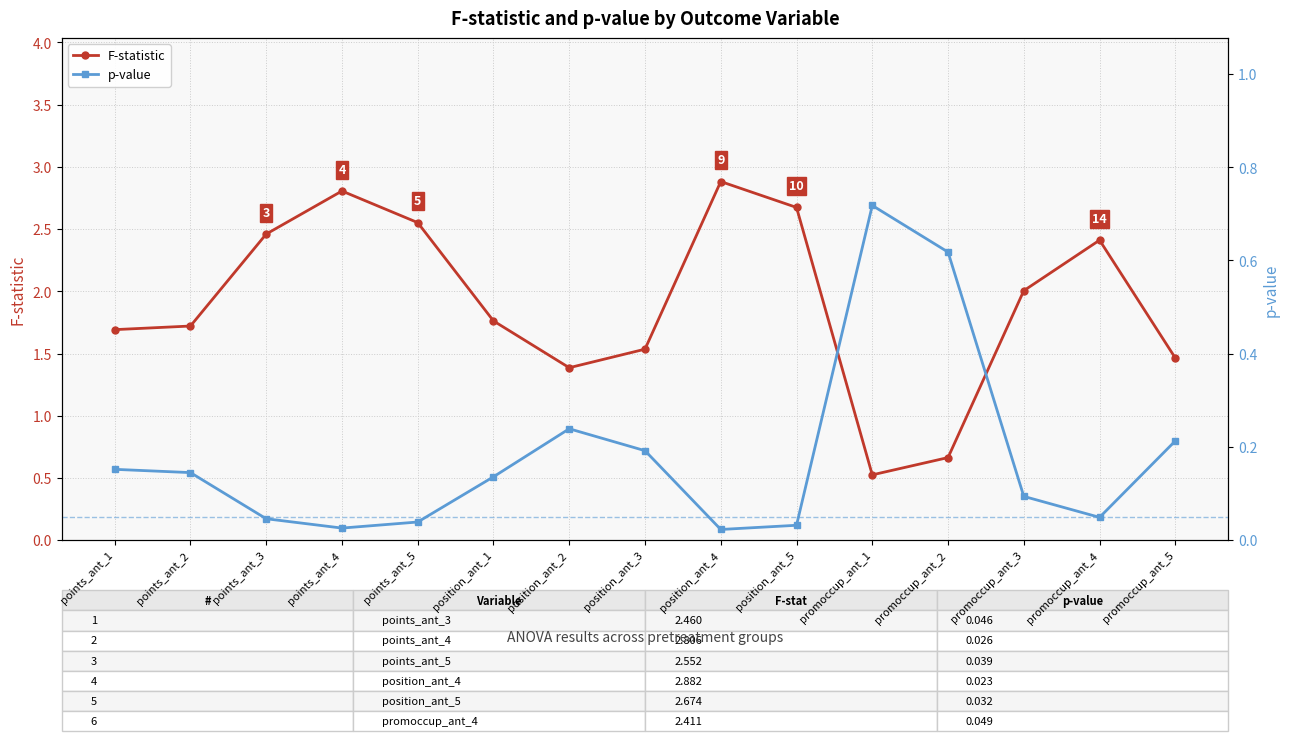

Reading left to right, what are all the values shown in this chart?

F-statistic: points_ant_1=1.7	points_ant_2=1.7	points_ant_3=2.5	points_ant_4=2.8	points_ant_5=2.6	position_ant_1=1.8	position_ant_2=1.4	position_ant_3=1.5	position_ant_4=2.9	position_ant_5=2.7	promoccup_ant_1=0.5	promoccup_ant_2=0.7	promoccup_ant_3=2.0	promoccup_ant_4=2.4	promoccup_ant_5=1.5
p-value: points_ant_1=0.2	points_ant_2=0.1	points_ant_3=0.0	points_ant_4=0.0	points_ant_5=0.0	position_ant_1=0.1	position_ant_2=0.2	position_ant_3=0.2	position_ant_4=0.0	position_ant_5=0.0	promoccup_ant_1=0.7	promoccup_ant_2=0.6	promoccup_ant_3=0.1	promoccup_ant_4=0.0	promoccup_ant_5=0.2